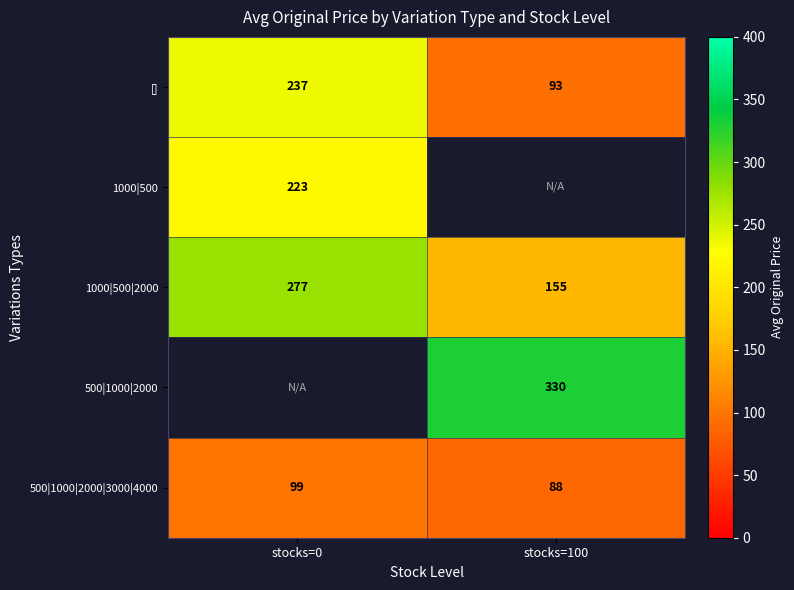

What is the sum of the 500|1000|2000|3000|4000 values at stocks=0 and stocks=100?

187.0